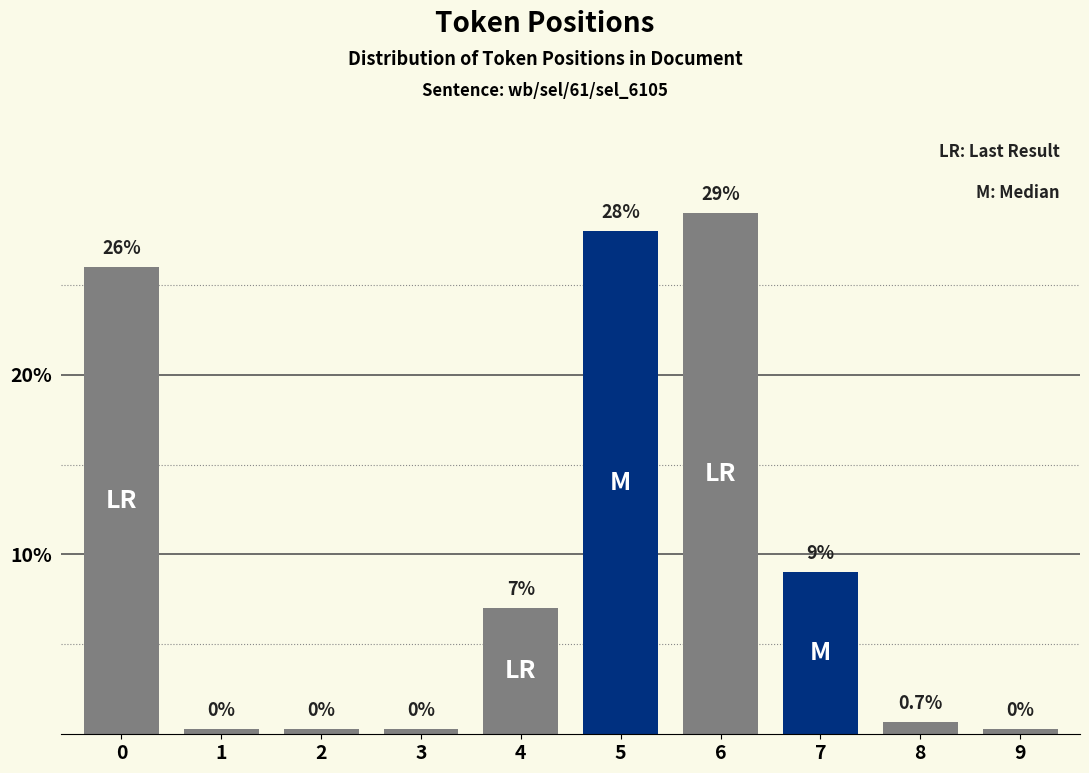

Does the chart contain stacked bars?

No